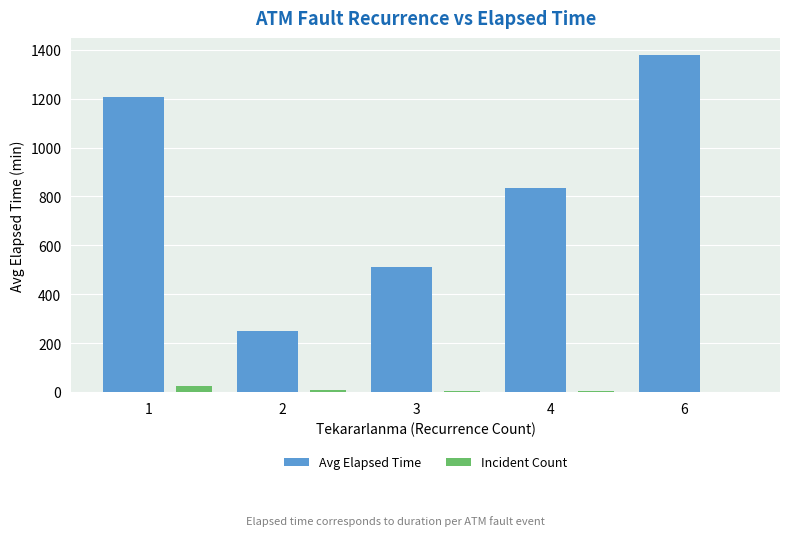

The Incident Count series shows 5.0 at 4. True or false?

True